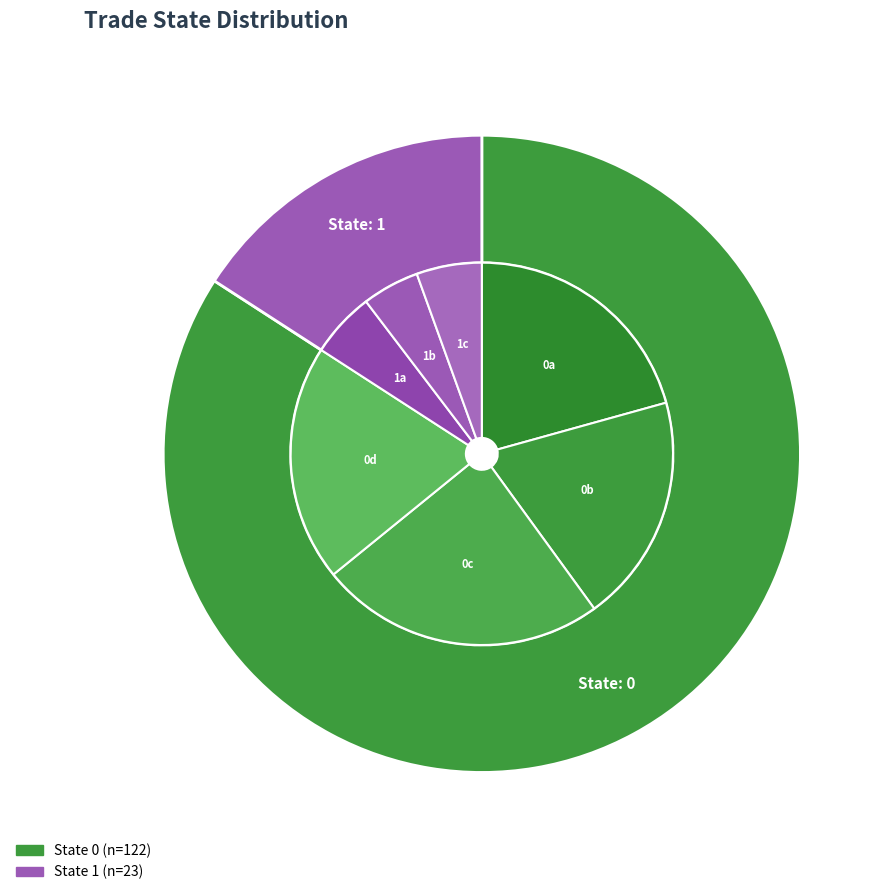

Is it true that trade_state_1 is 16% of the pie?

True